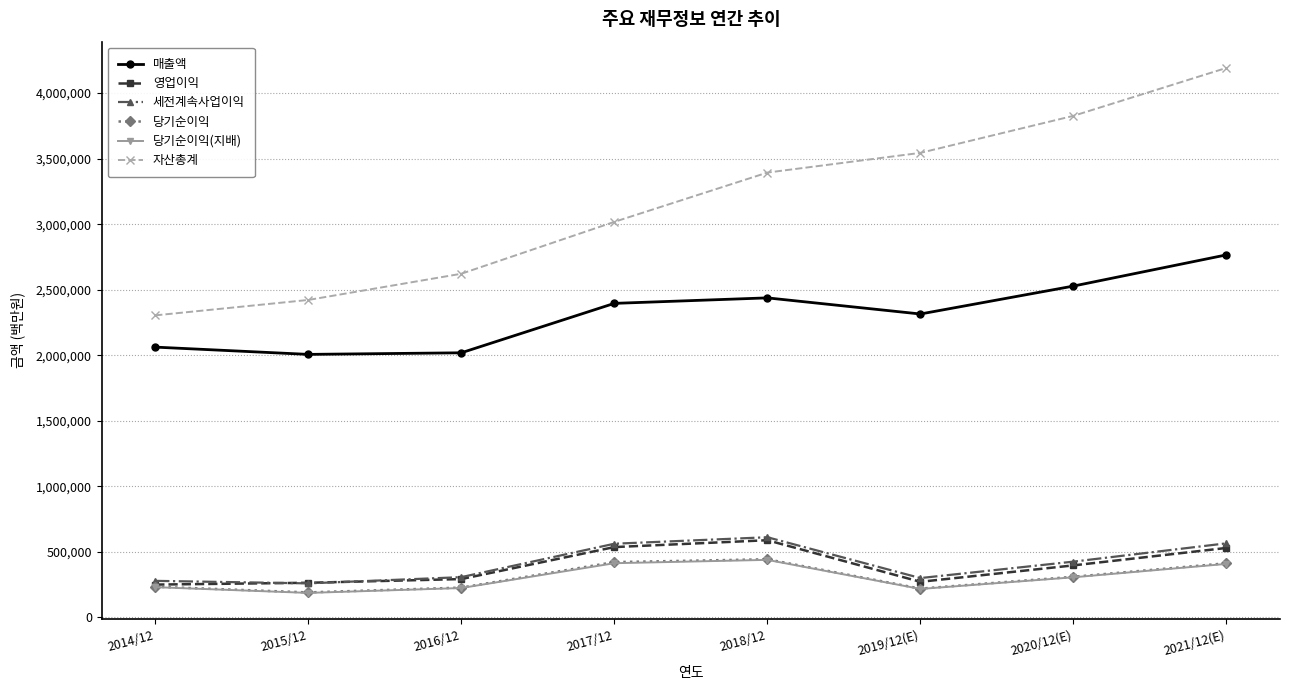

What is the maximum value for 자산총계?

4192070